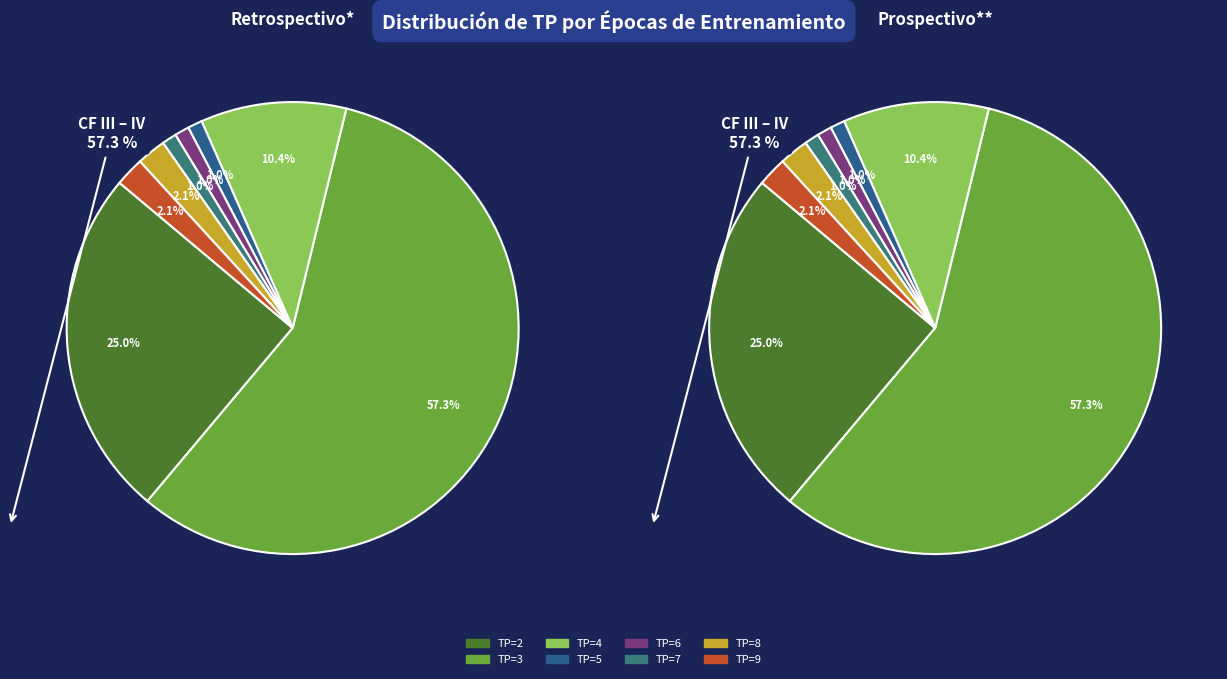

Rank the categories by value from highest to lowest.

TP=3, TP=2, TP=4, TP=8, TP=9, TP=5, TP=6, TP=7